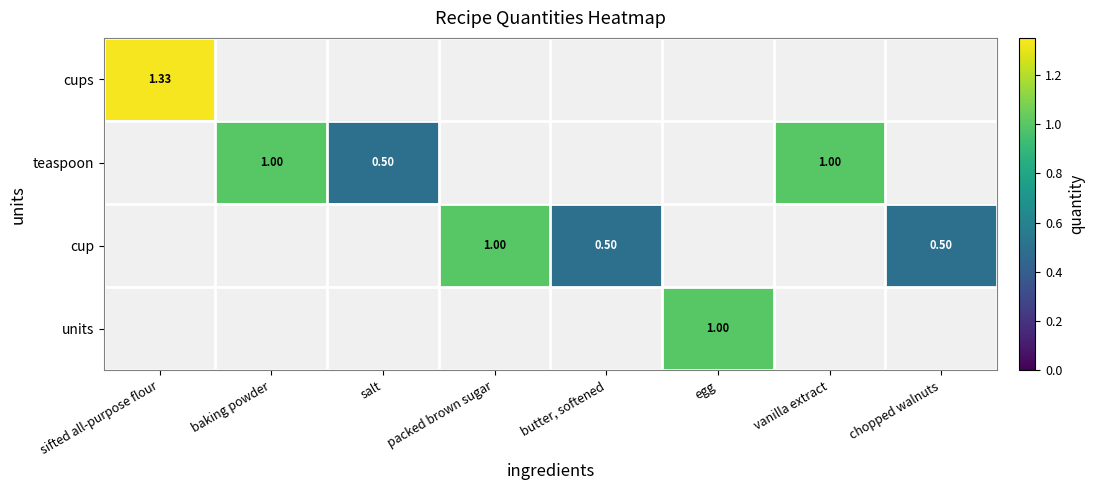

The value of cup at chopped walnuts is 0.5. True or false?

True